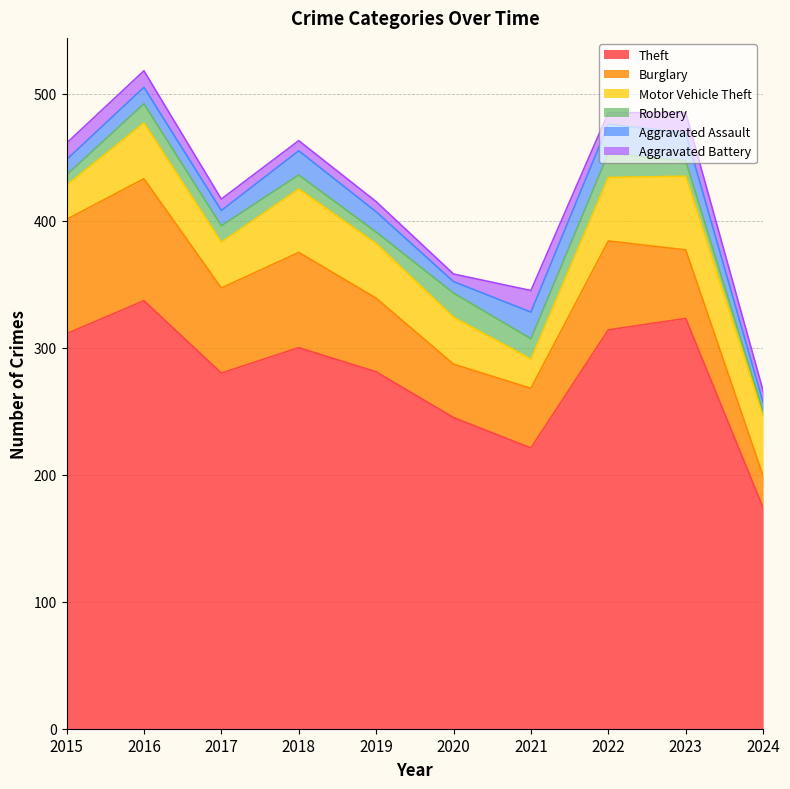

Which category has the lowest value in the Burglary series?

2024